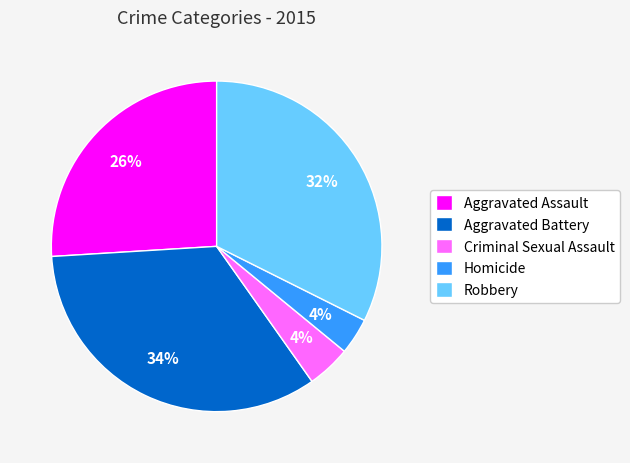

Is the sum of Robbery and Aggravated Assault greater than half?

Yes